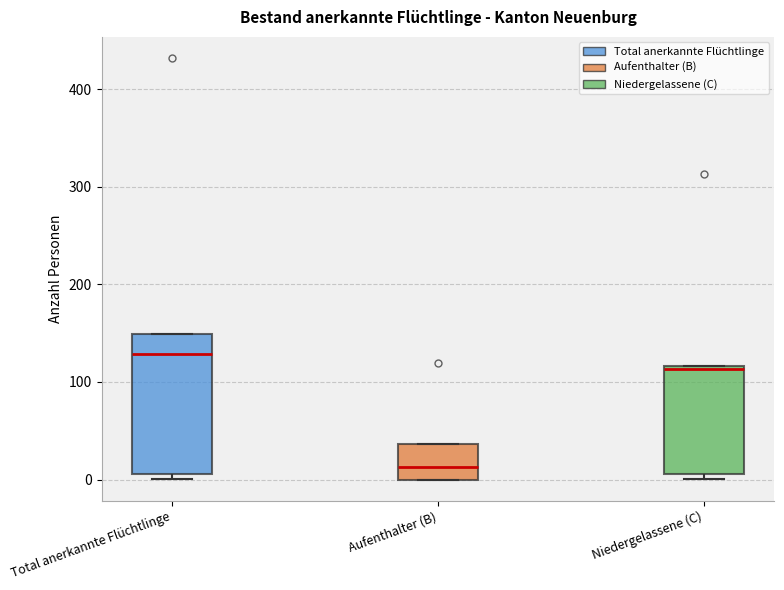

Where is the lower edge of the box for Aufenthalter (B) on the y-axis? The values are not printed on the chart, so give them approximately, as read against the axis.

0